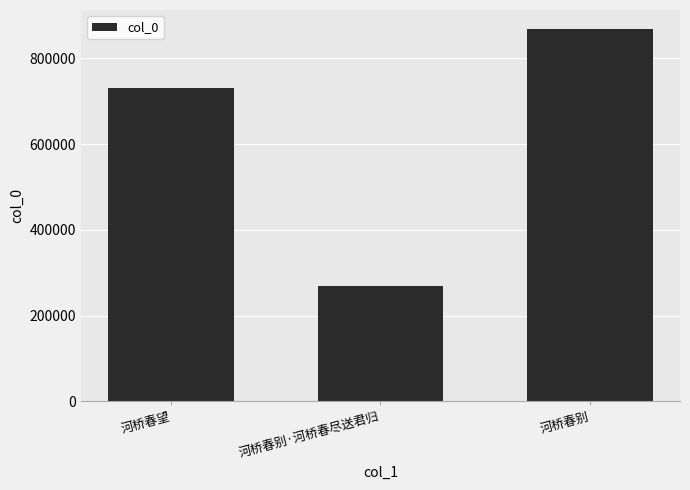

Is it true that the value at 河桥春别 is 869215?

True